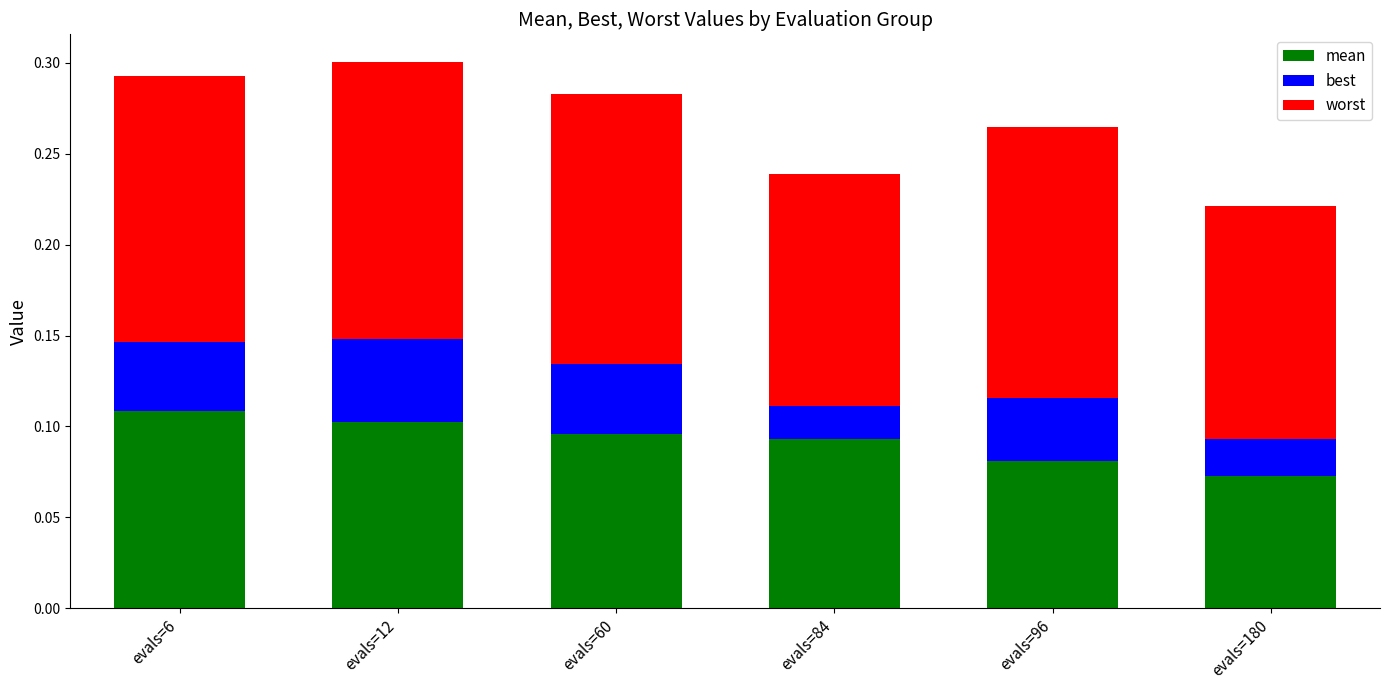

What is the total value across all series at evals=12?

0.3